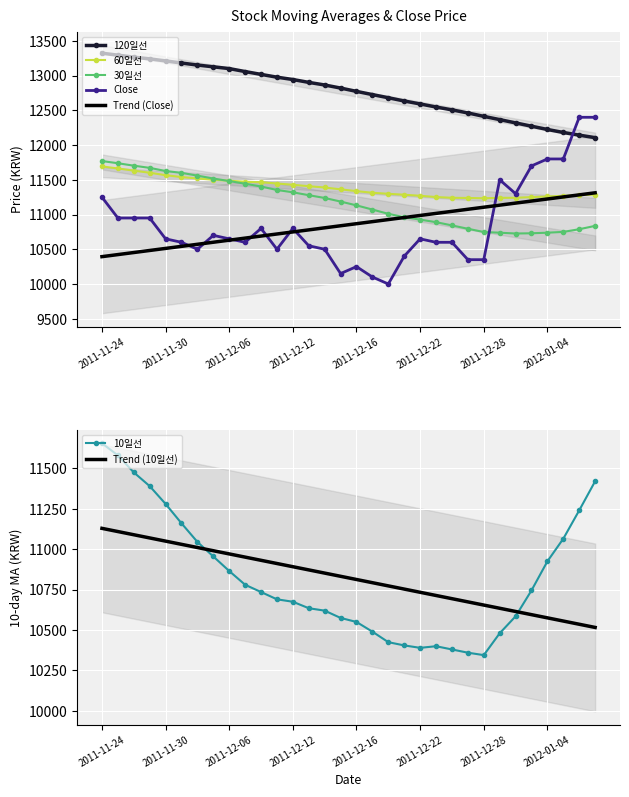

At which category is the sum across all series the highest?

2011-11-24